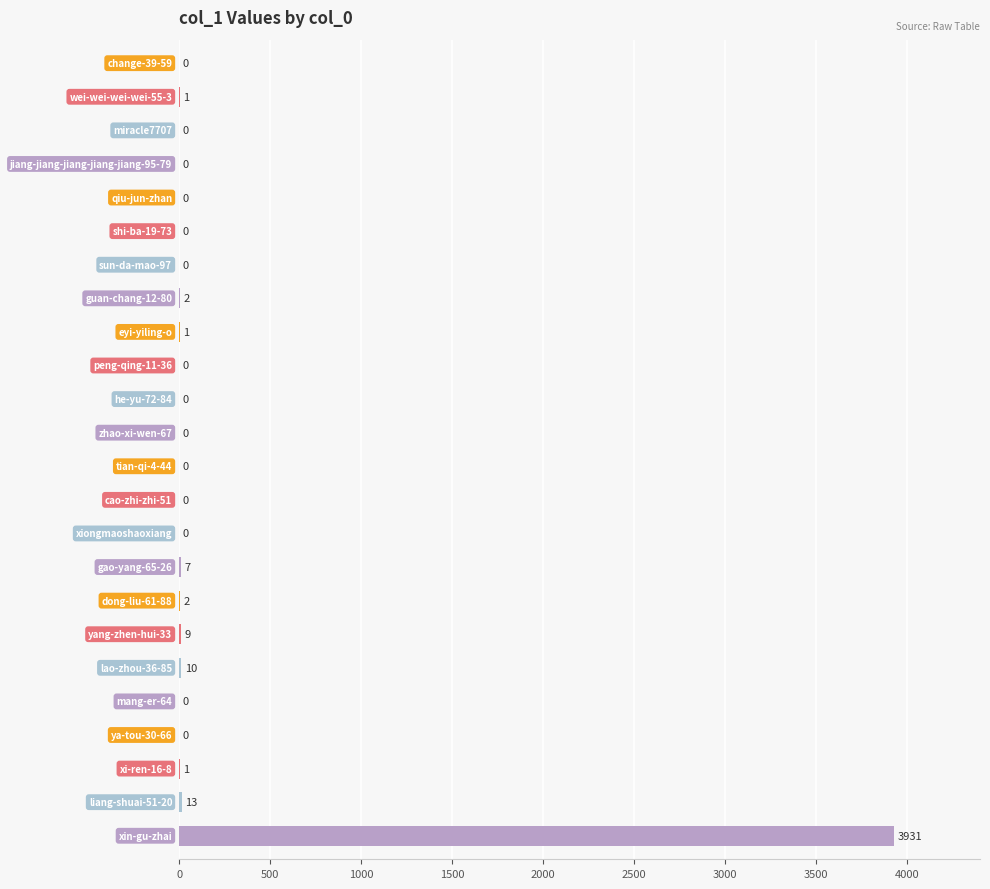

How many data points are above 0?

10